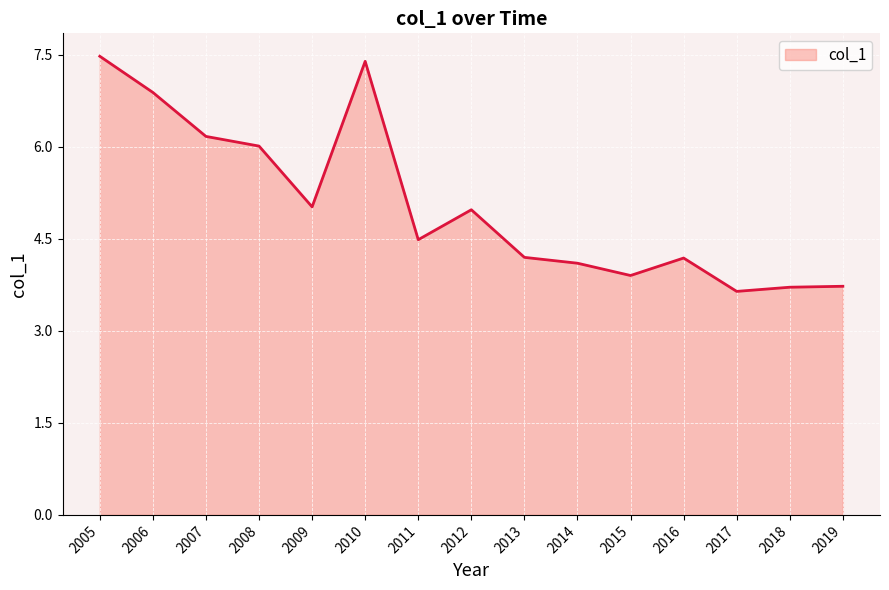

What is the change in value from 2010 to 2015?

-3.5